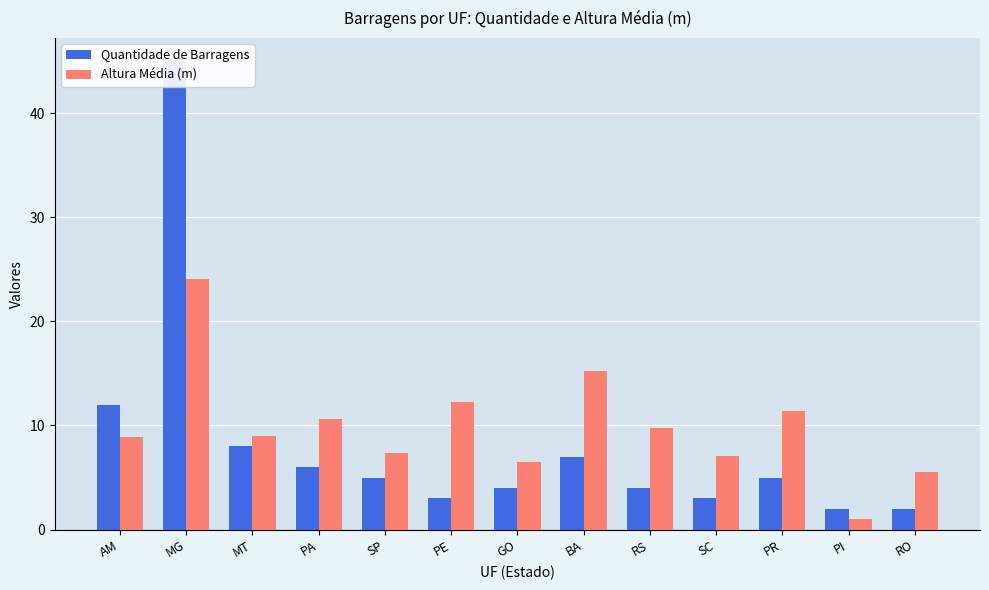

What is the label of the 10th bar from the left?

SC